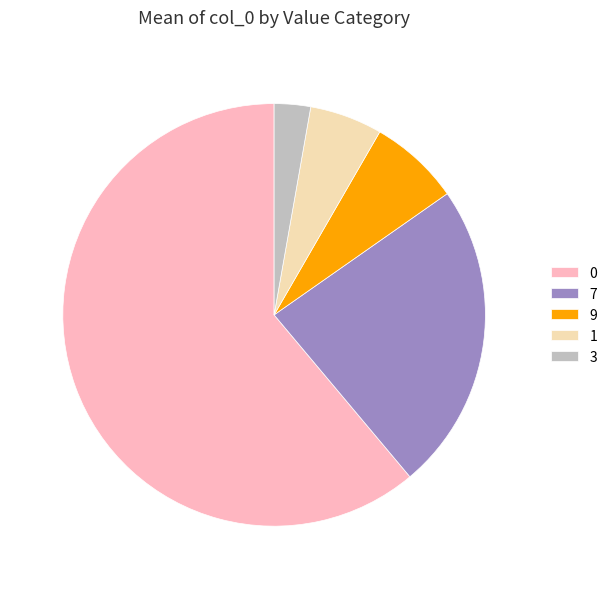

What is the ratio of the value at 0 to the value at 1?

11.0